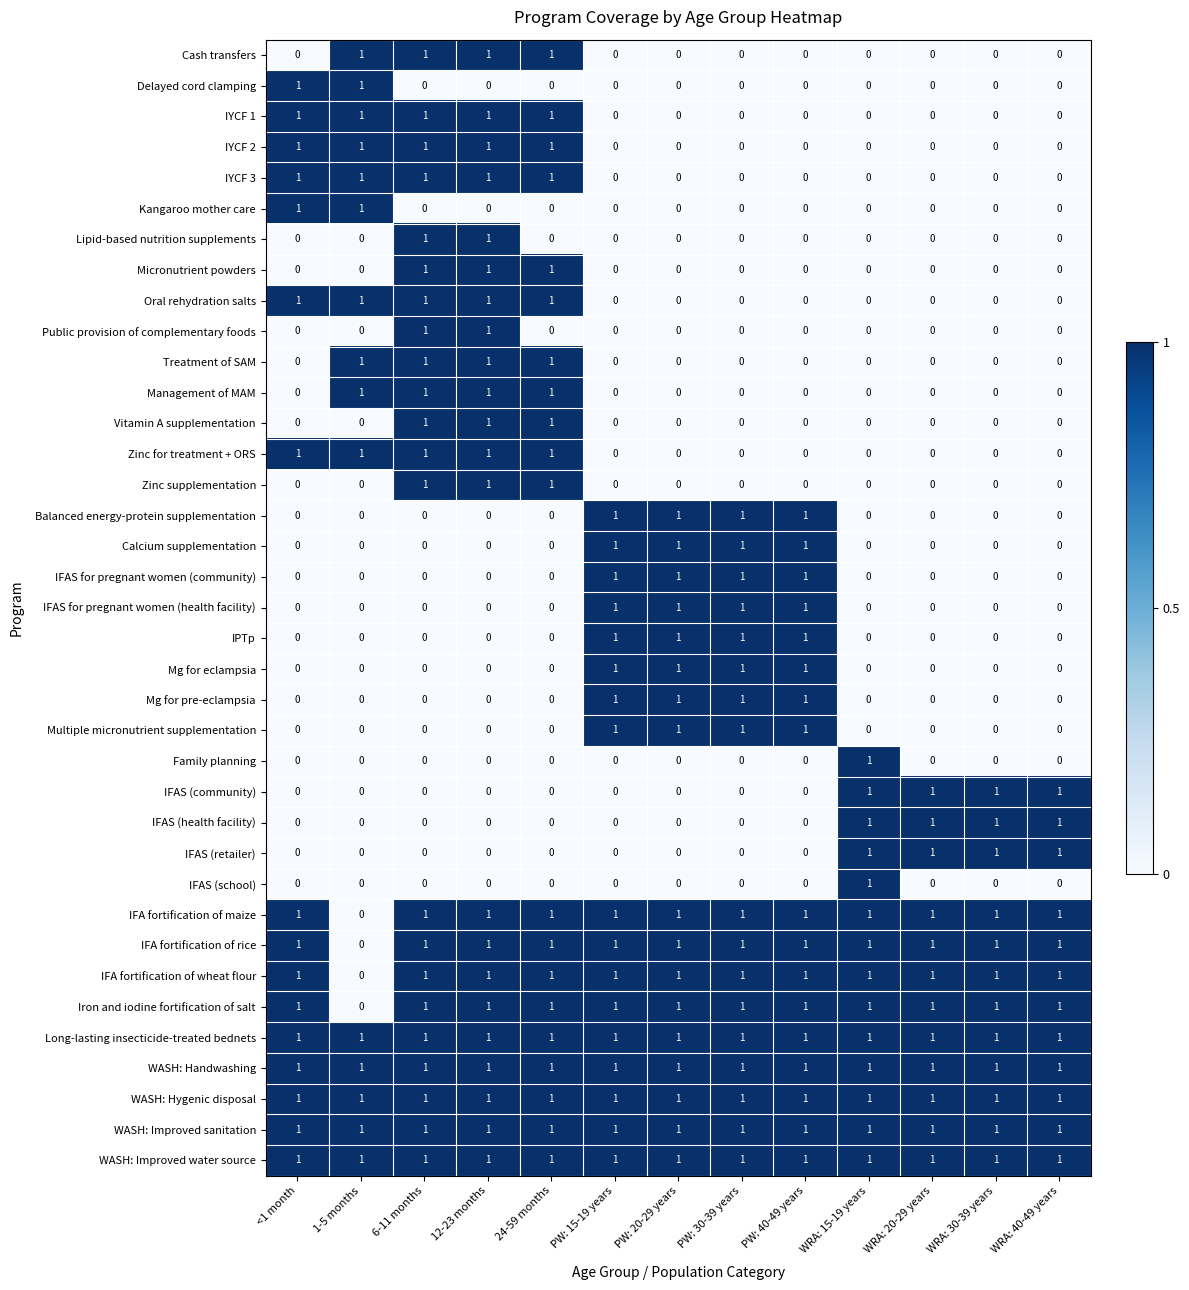

True or false: Zinc supplementation has a value of 0 at PW: 30-39 years.

True